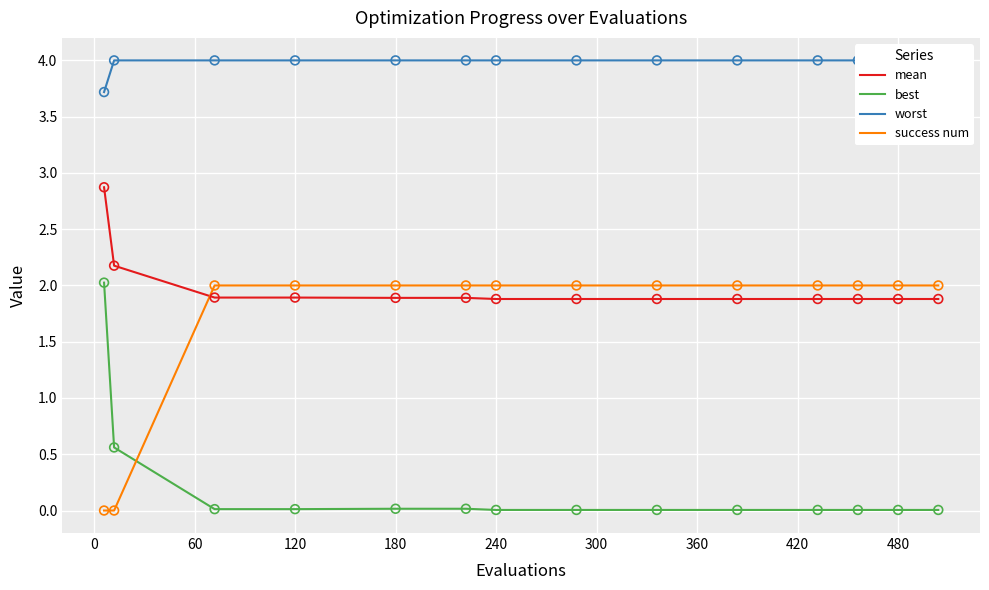

Which series contains the lowest Y value?

success num